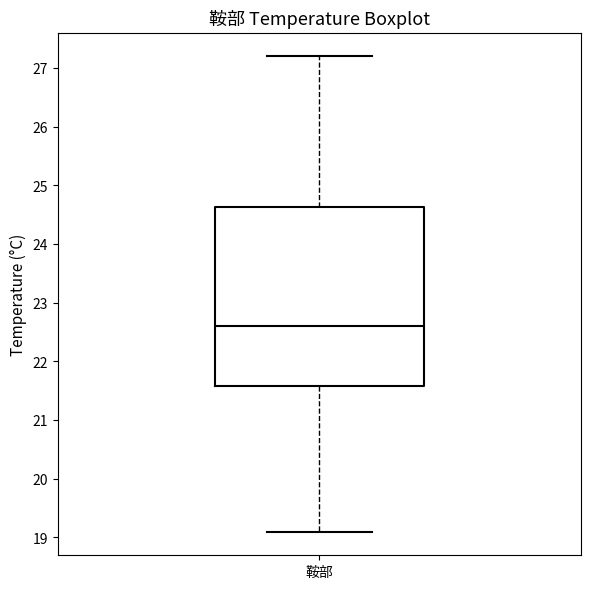

Where is the upper edge of the box for 鞍部 on the y-axis? The values are not printed on the chart, so give them approximately, as read against the axis.

24.6